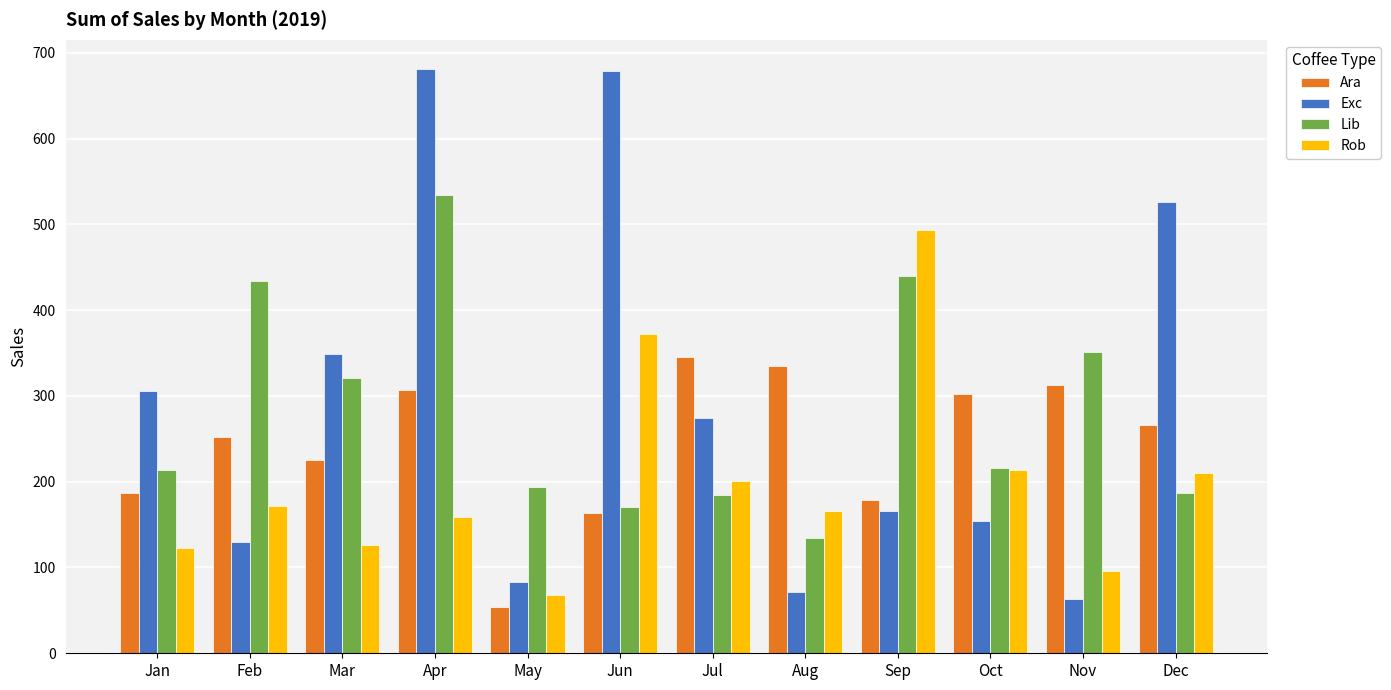

Which series changed the most between Mar and Apr?

Exc